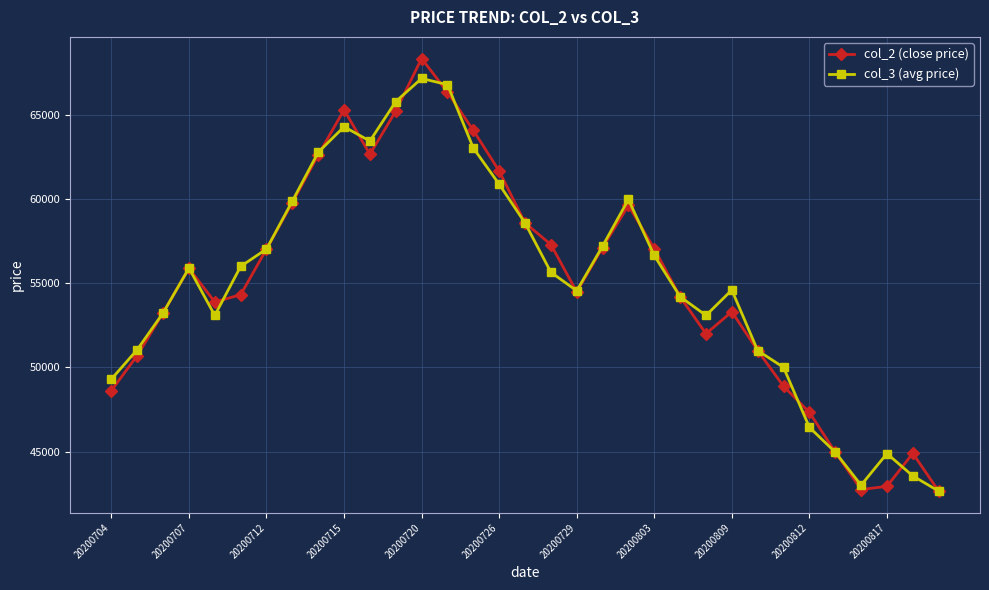

Which series has the largest range (max minus min)?

col_2 (close price)